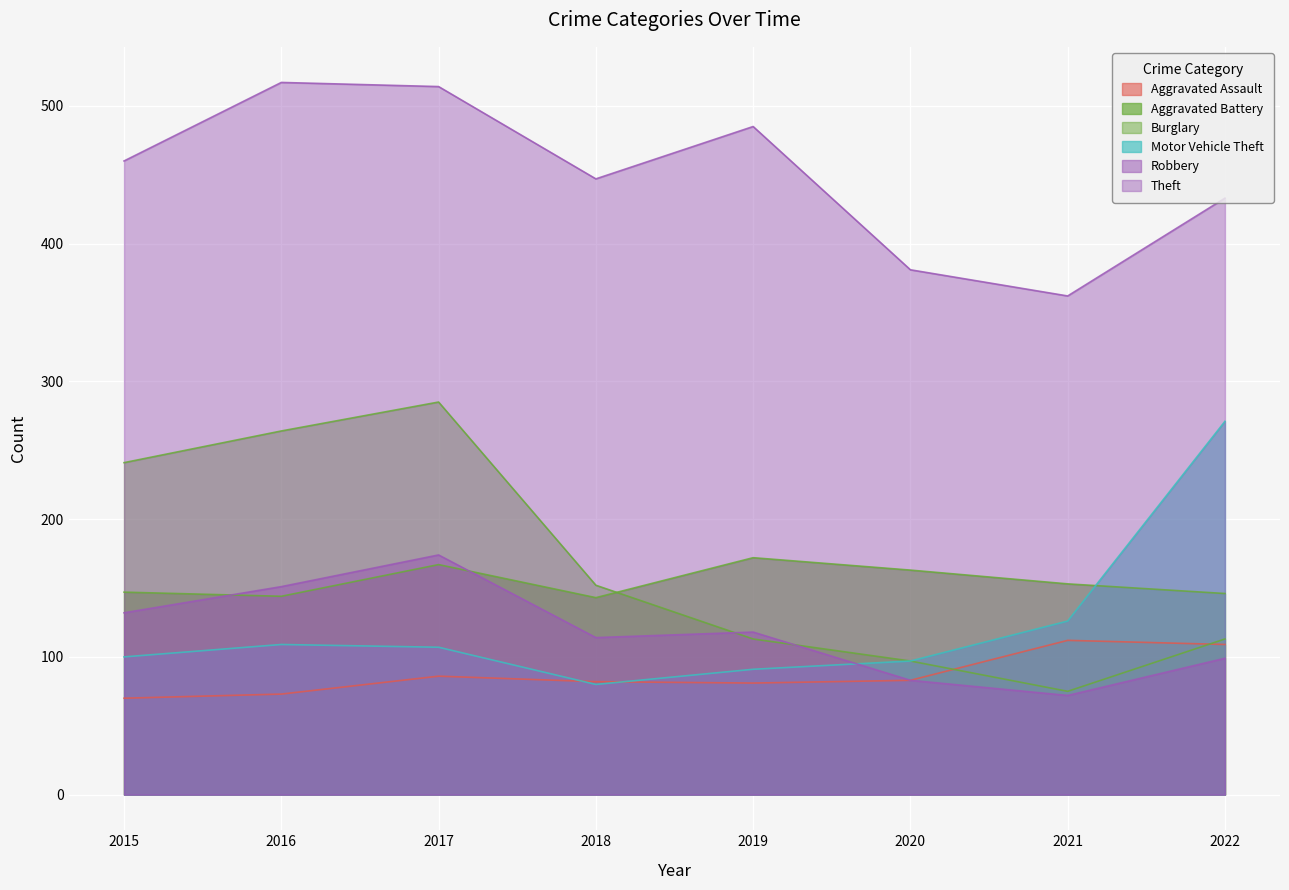

How many lines are shown in the chart?

6